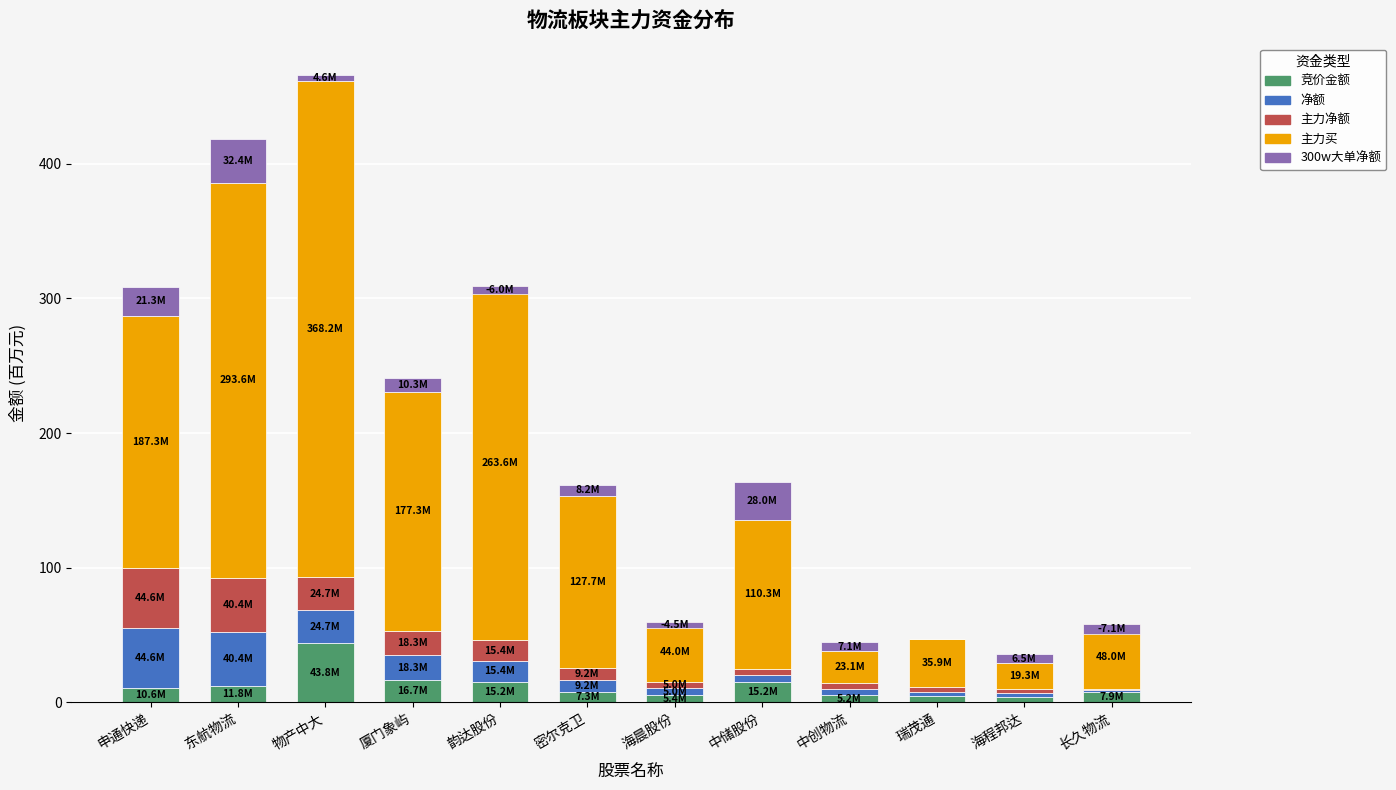

Where is 竞价金额 nearest to the value 23?

厦门象屿